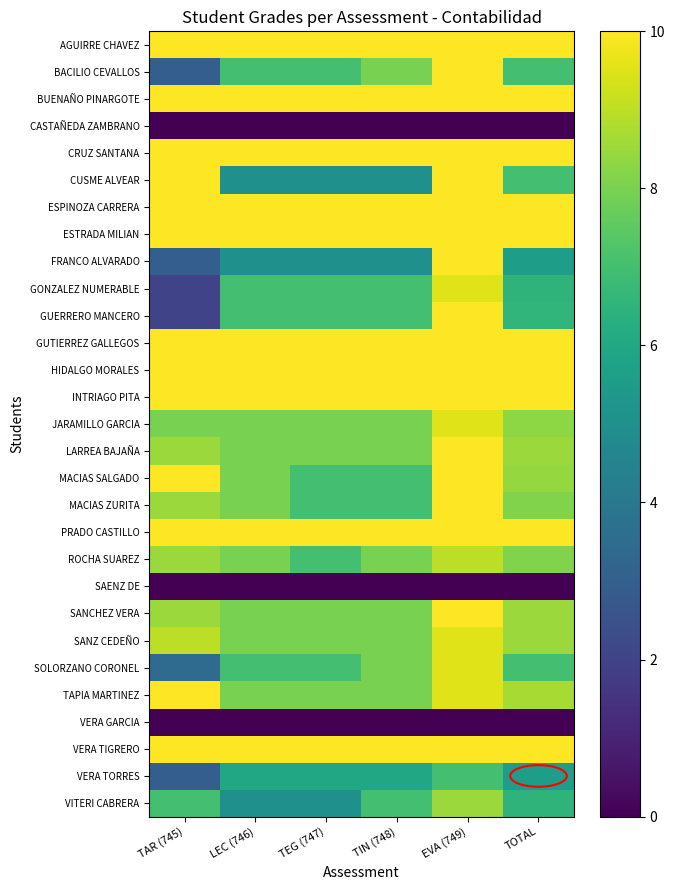

Rank the series at LEC (746) from highest to lowest value.

AGUIRRE CHAVEZ, BUENAÑO PINARGOTE, CRUZ SANTANA, ESPINOZA CARRERA, ESTRADA MILIAN, GUTIERREZ GALLEGOS, HIDALGO MORALES, INTRIAGO PITA, PRADO CASTILLO, VERA TIGRERO, JARAMILLO GARCIA, LARREA BAJAÑA, MACIAS SALGADO, MACIAS ZURITA, ROCHA SUAREZ, SANCHEZ VERA, SANZ CEDEÑO, TAPIA MARTINEZ, BACILIO CEVALLOS, GONZALEZ NUMERABLE, GUERRERO MANCERO, SOLORZANO CORONEL, VERA TORRES, CUSME ALVEAR, FRANCO ALVARADO, VITERI CABRERA, CASTAÑEDA ZAMBRANO, SAENZ DE, VERA GARCIA